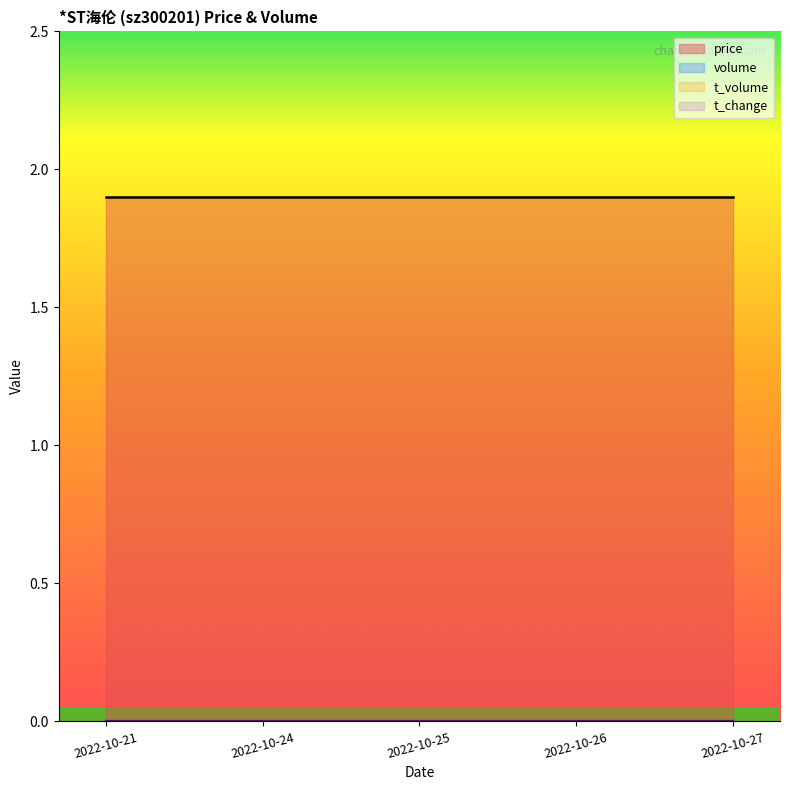

Rank the series by their maximum value, from highest to lowest.

price, volume, t_volume, t_change